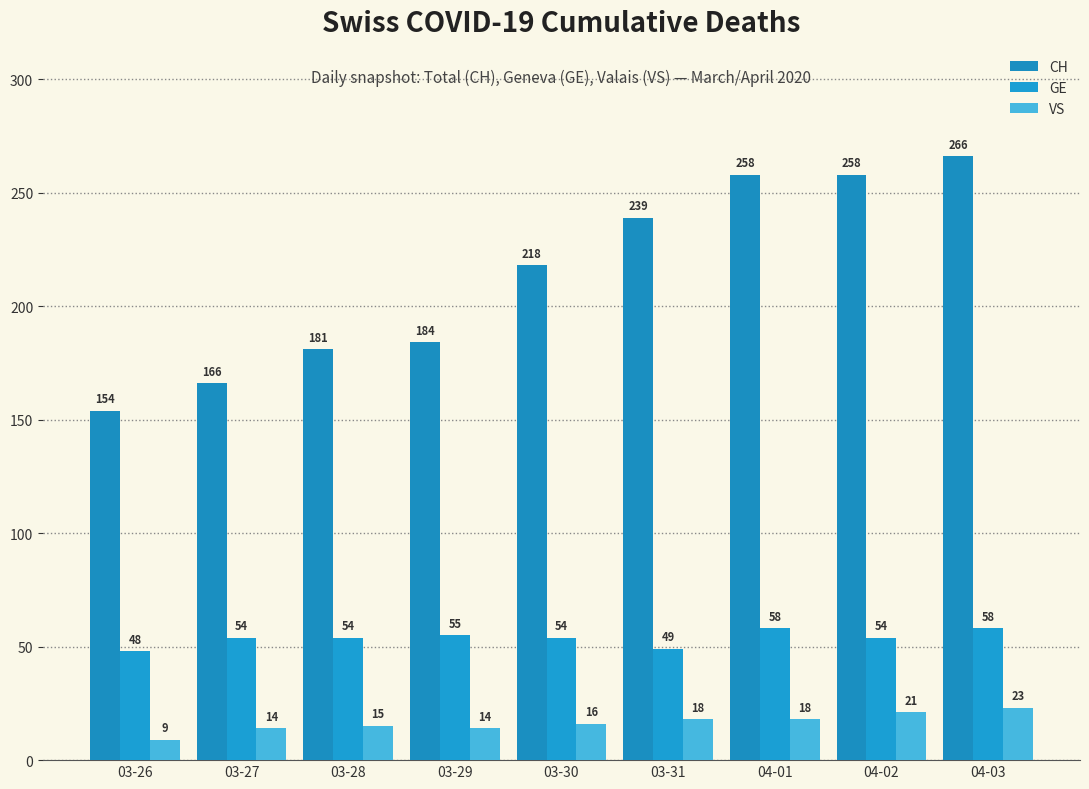

What position from the left is 03-31?

6